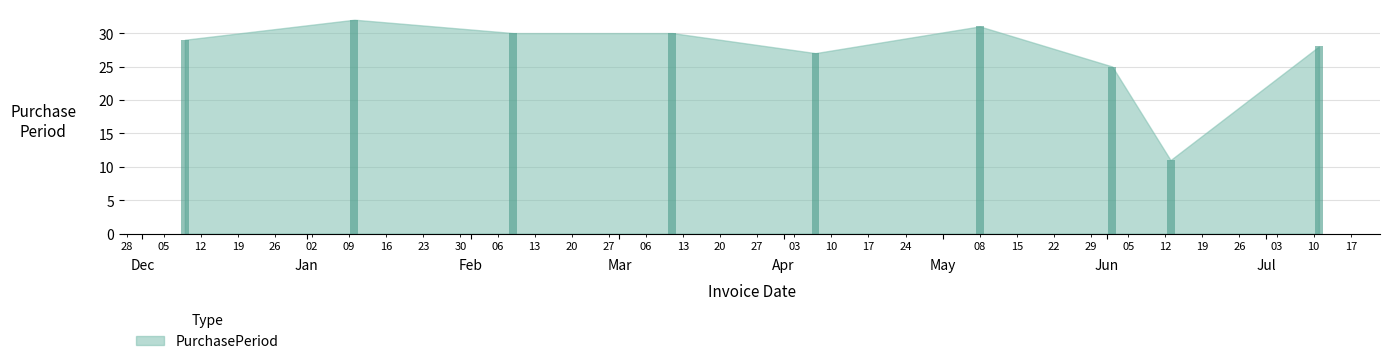

What is the sum of all values?

243